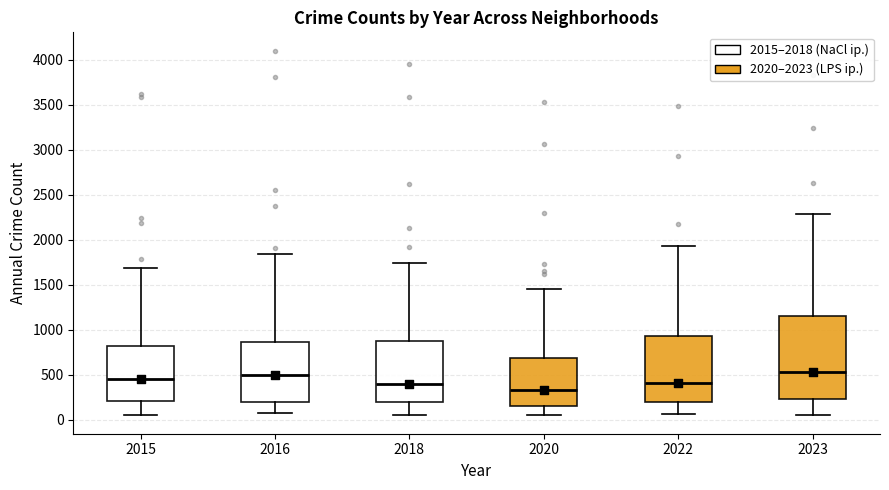

Where does the lower whisker of the box at x = 2023 end on the y-axis? The values are not printed on the chart, so give them approximately, as read against the axis.

50